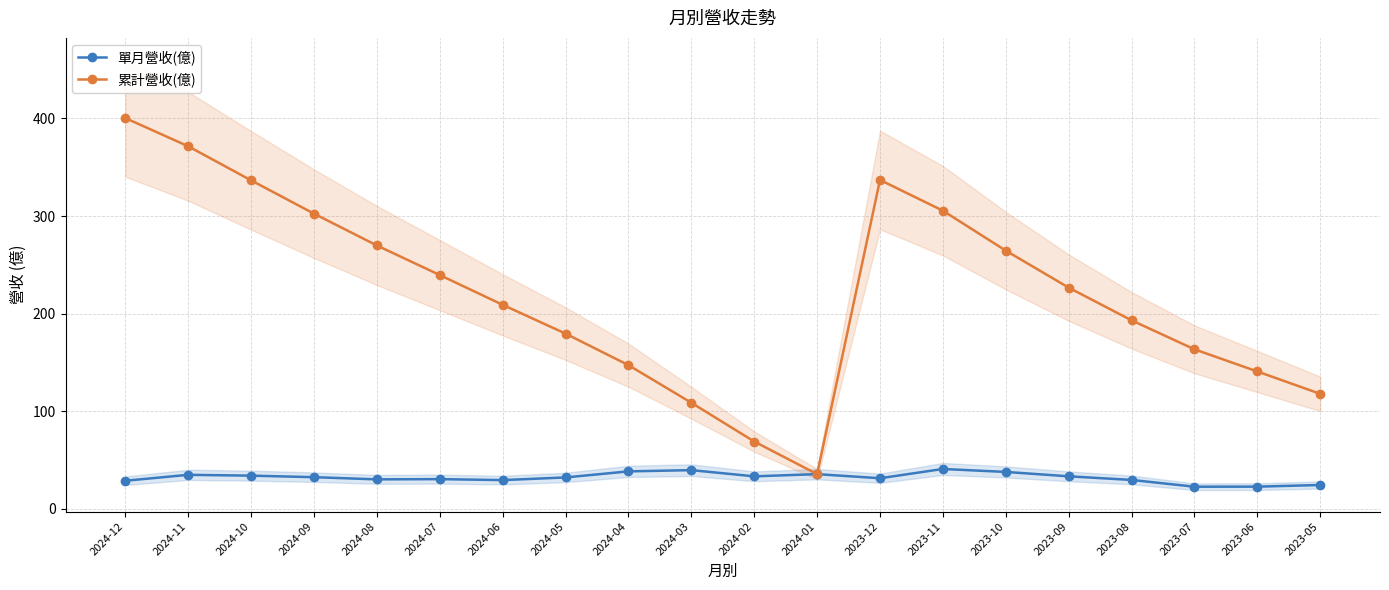

True or false: 單月營收(億) and 累計營收(億) intersect in this chart.

False